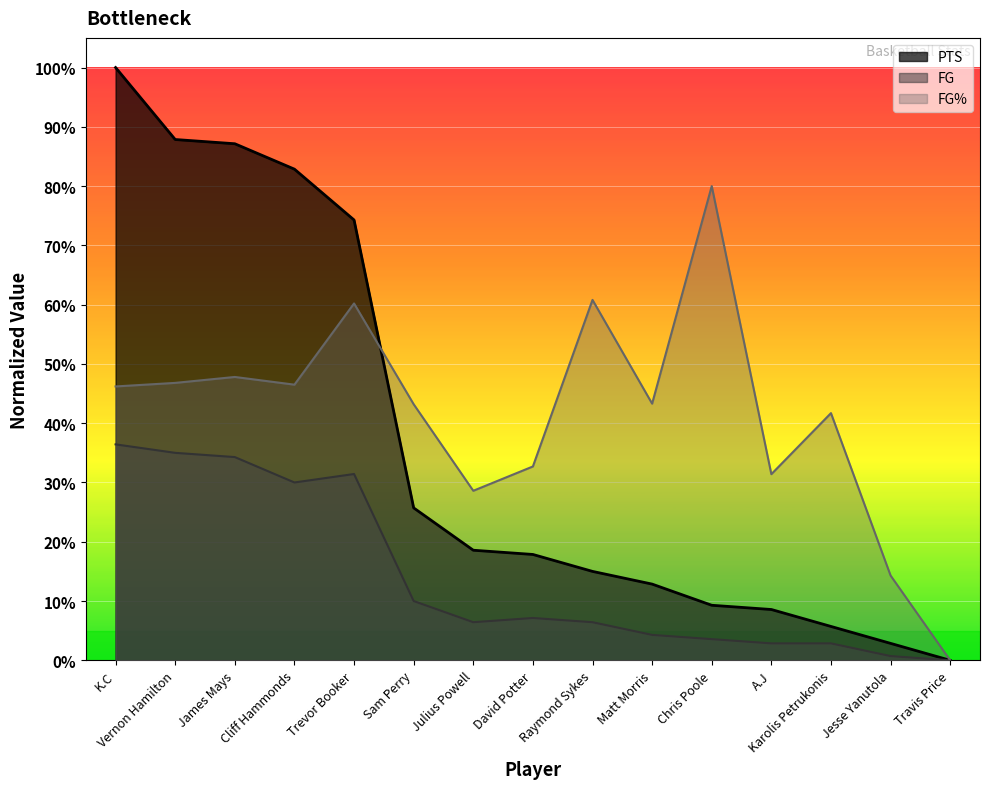

Rank the categories by FG% value from highest to lowest.

Chris Poole, Raymond Sykes, Trevor Booker, James Mays, Vernon Hamilton, Cliff Hammonds, K.C, Matt Morris, Sam Perry, Karolis Petrukonis, David Potter, A.J, Julius Powell, Jesse Yanutola, Travis Price